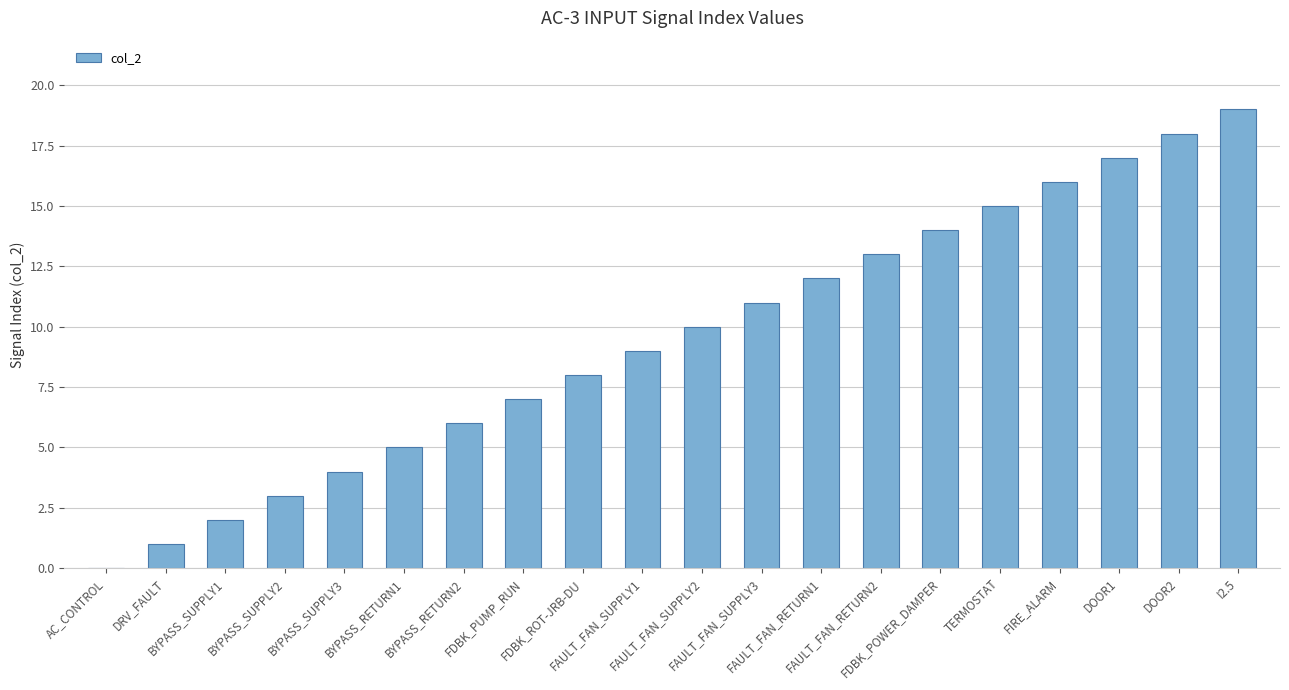

Read the value at FAULT_FAN_SUPPLY1, to the nearest 5.

10